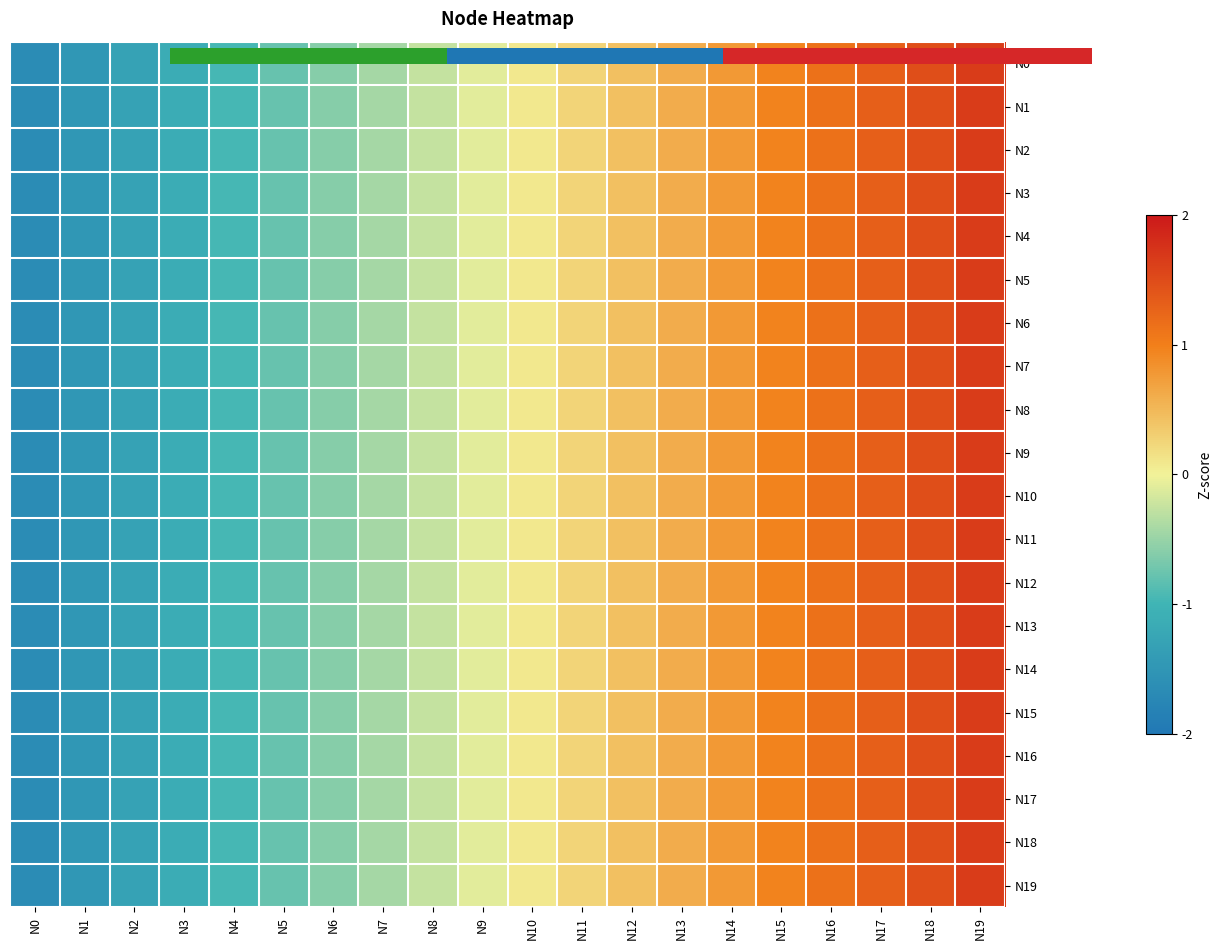

How many values in the N6 series are below 0?

10